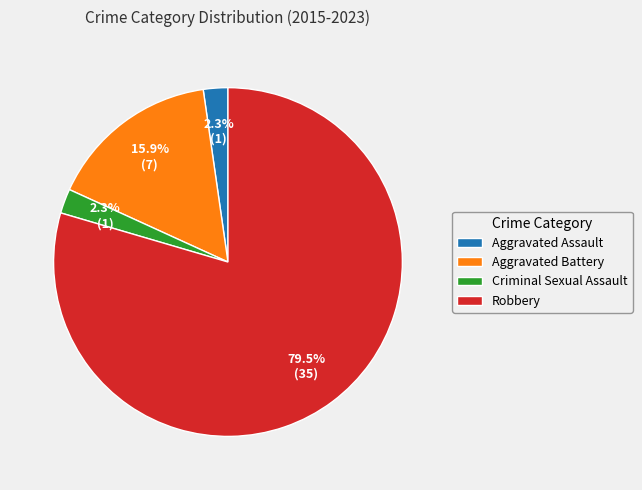

How many segments does this pie chart have?

4